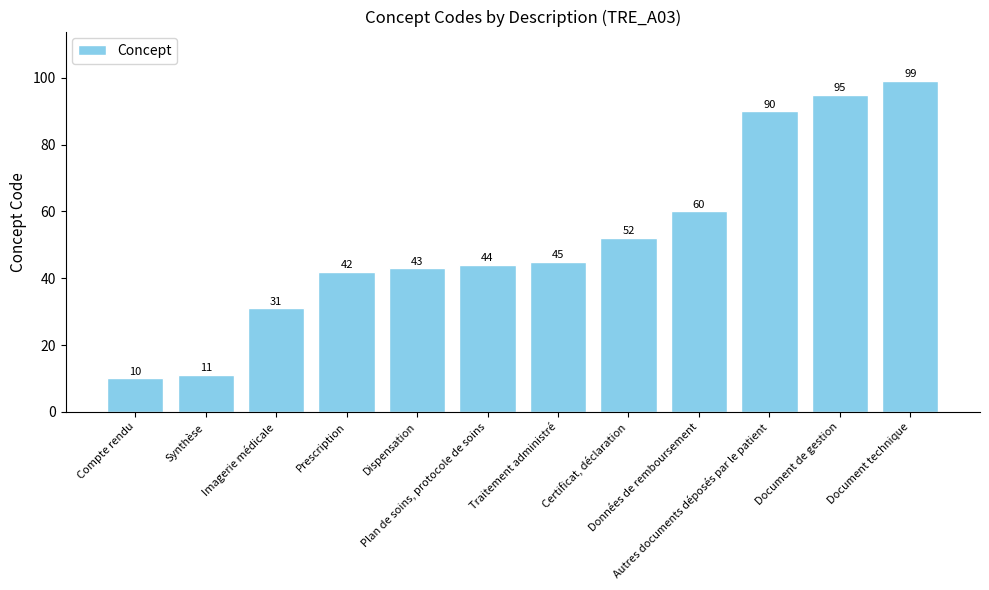

List the labels in order of value, largest first.

Document technique, Document de gestion, Autres documents déposés par le patient, Données de remboursement, Certificat, déclaration, Traitement administré, Plan de soins, protocole de soins, Dispensation, Prescription, Imagerie médicale, Synthèse, Compte rendu